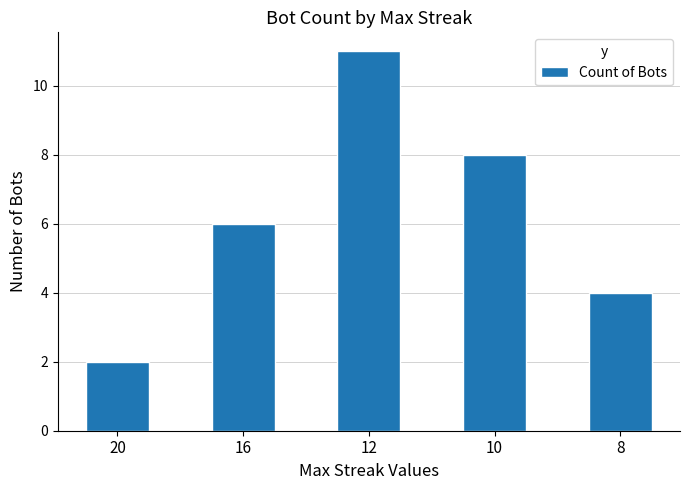

How many series are shown in this chart?

1